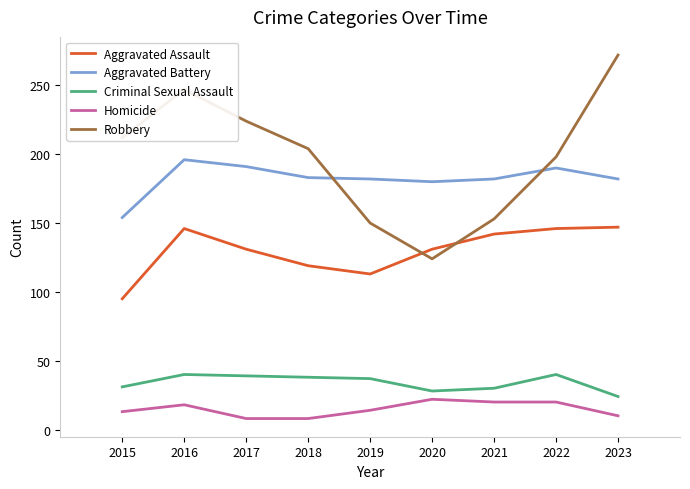

List the series in order of their peak value, highest first.

Robbery, Aggravated Battery, Aggravated Assault, Criminal Sexual Assault, Homicide